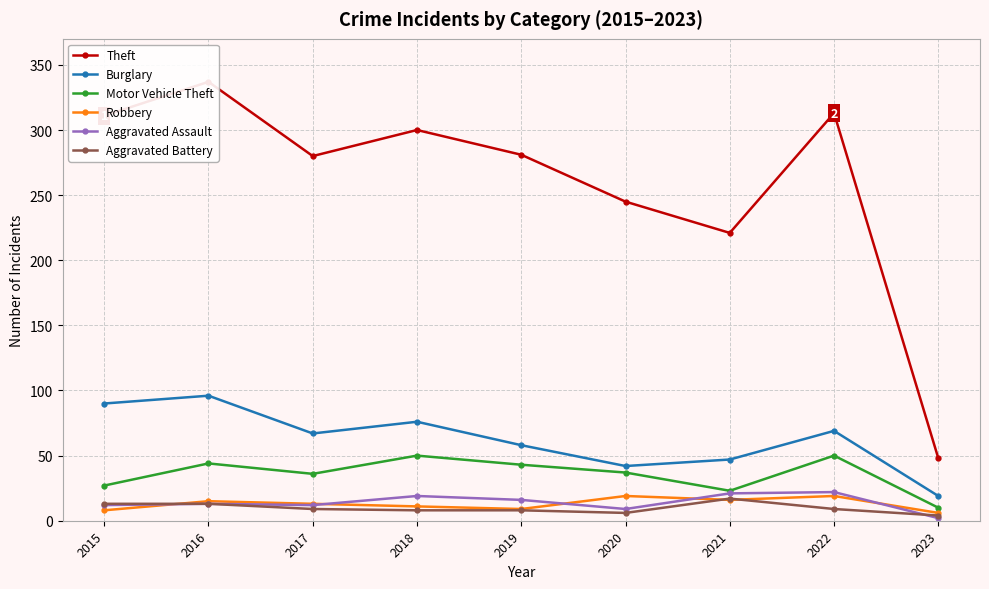

Where is Burglary nearest to the value 57?

2019